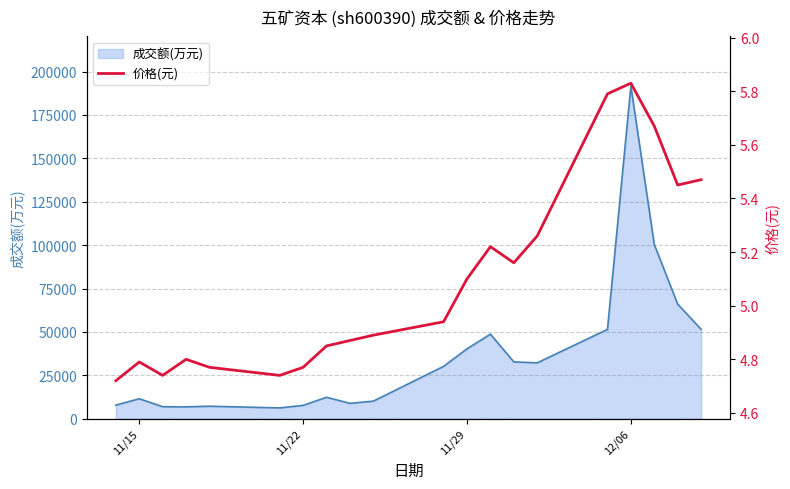

Which category has the highest value in the 成交额(万元) series?

12/06